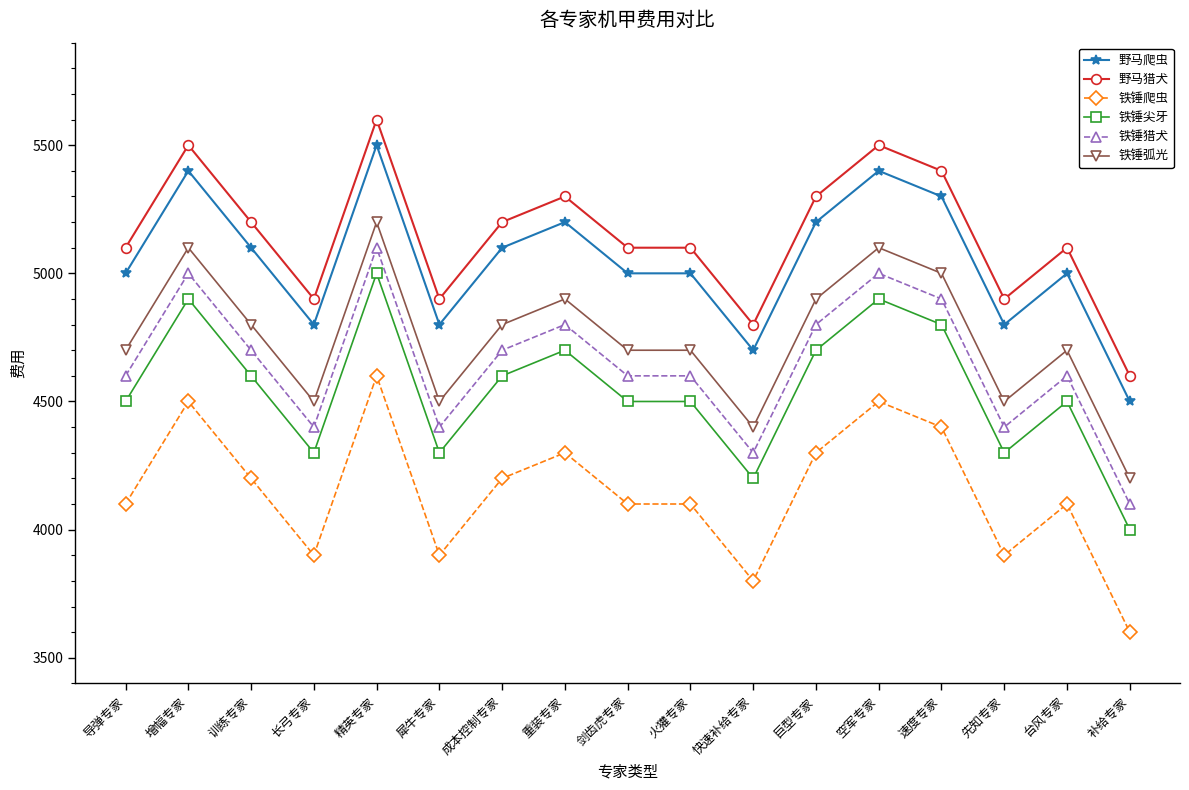

At how many categories does at least one series exceed 5042?

12